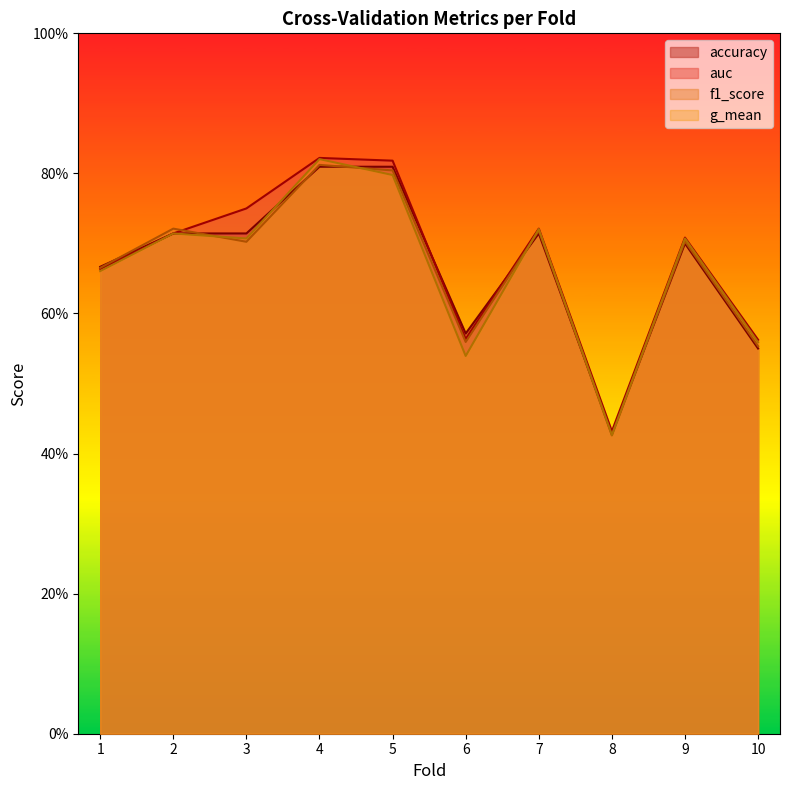

Count the auc values in the range 0 to 1.

10